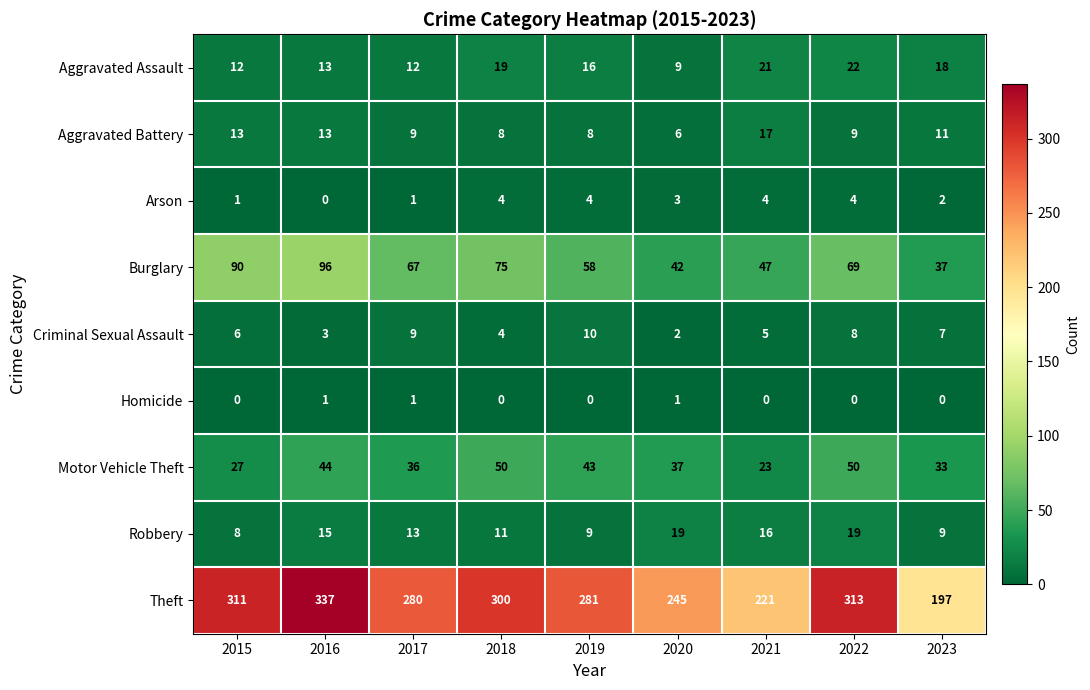

Which series changed the most between 2017 and 2023?

Theft